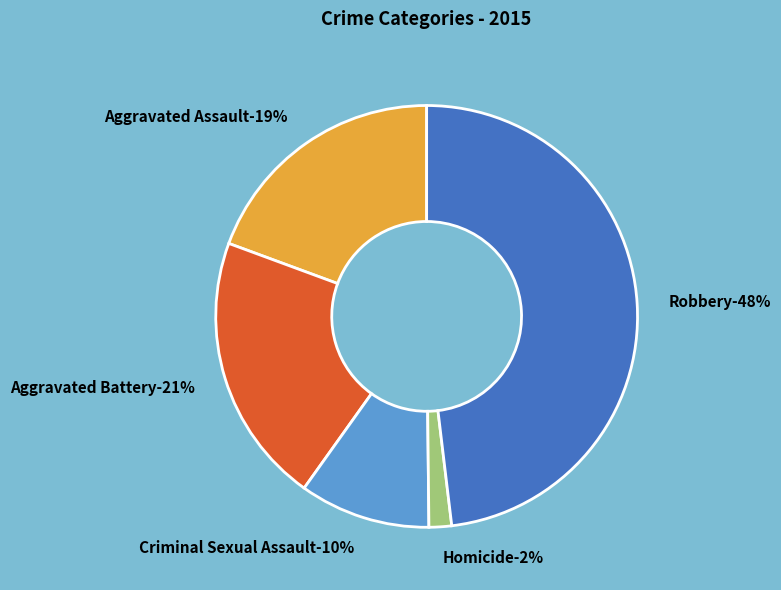

The Aggravated Assault slice represents 26% of the pie. True or false?

False